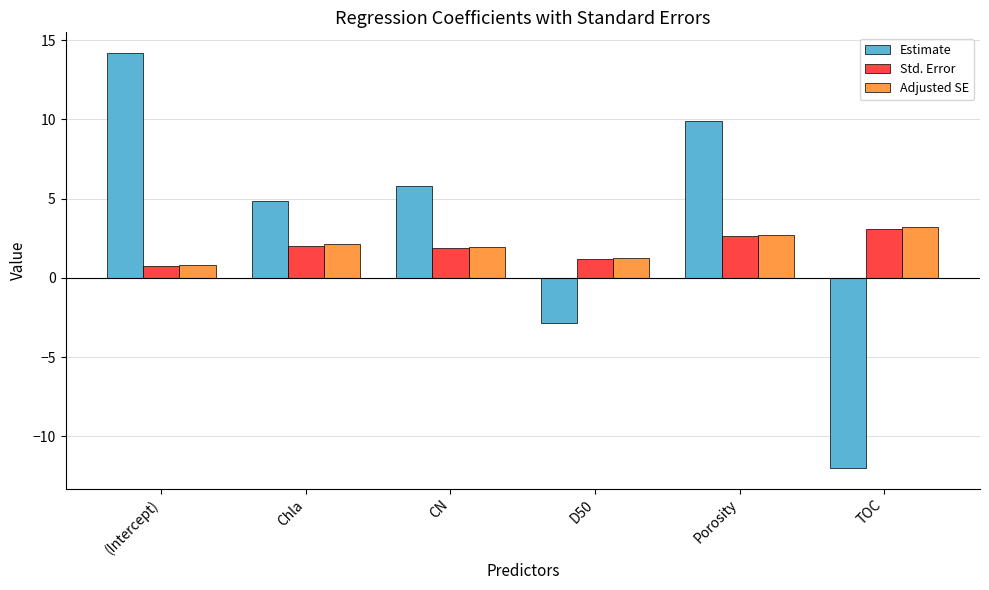

List the labels in order of Estimate value, largest first.

(Intercept), Porosity, CN, Chla, D50, TOC